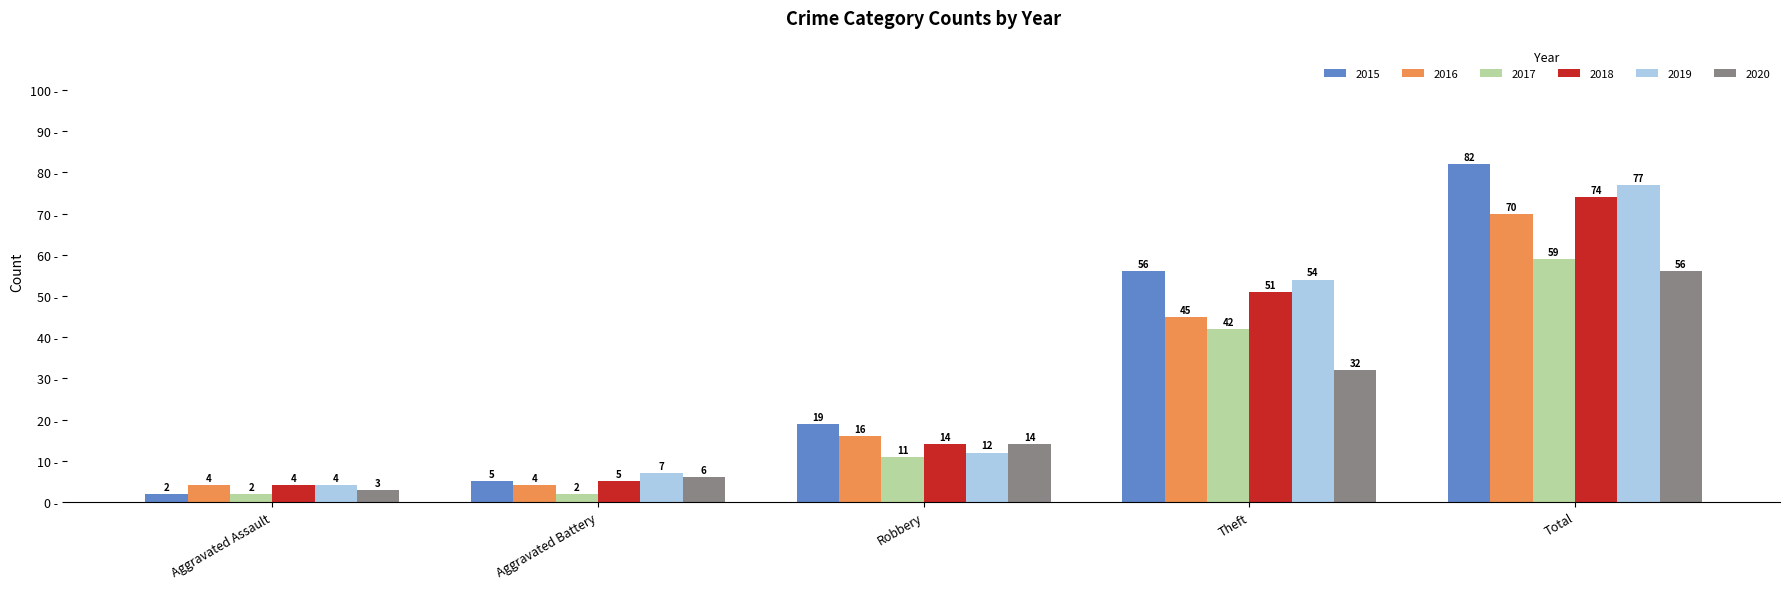

Which series has the largest range (max minus min)?

2015